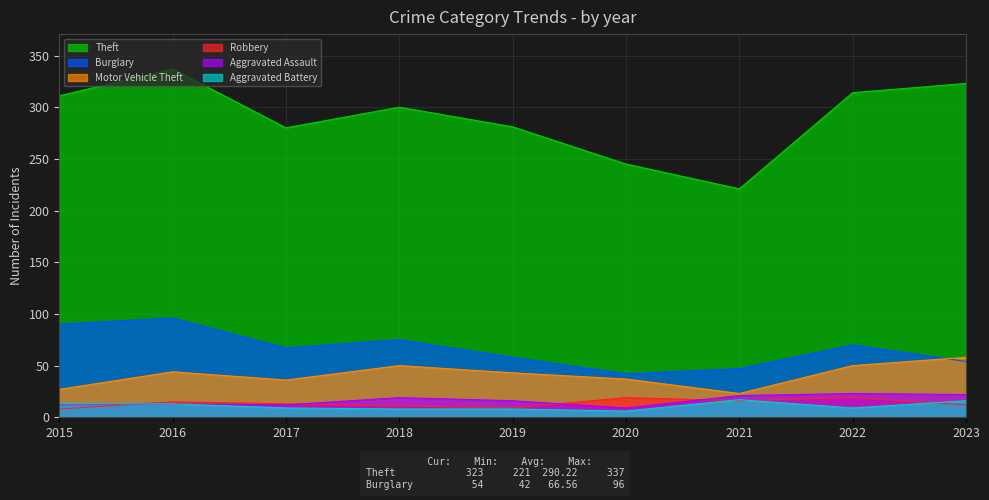

Which series ends up on top after the final intersection of Robbery and Aggravated Assault?

Aggravated Assault